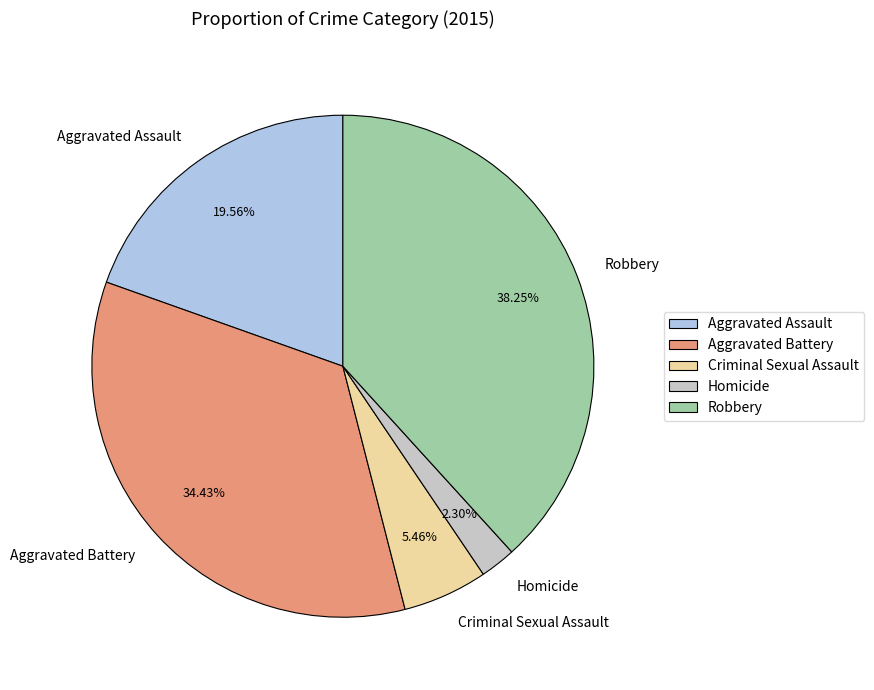

To the nearest percent, what is the average slice percentage?

20%